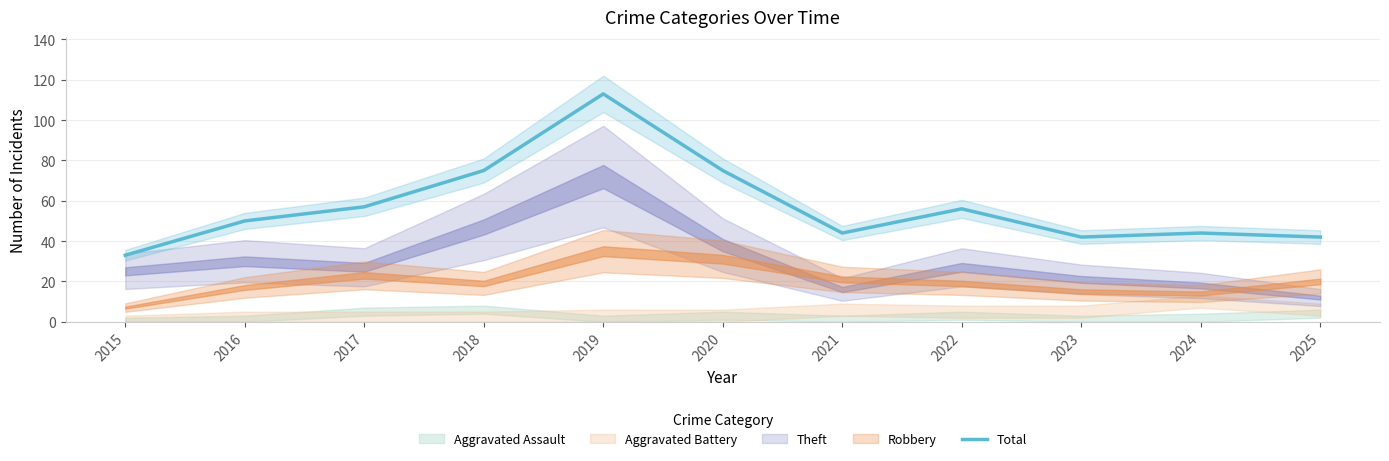

At which category does the data reach its first local valley?

2021